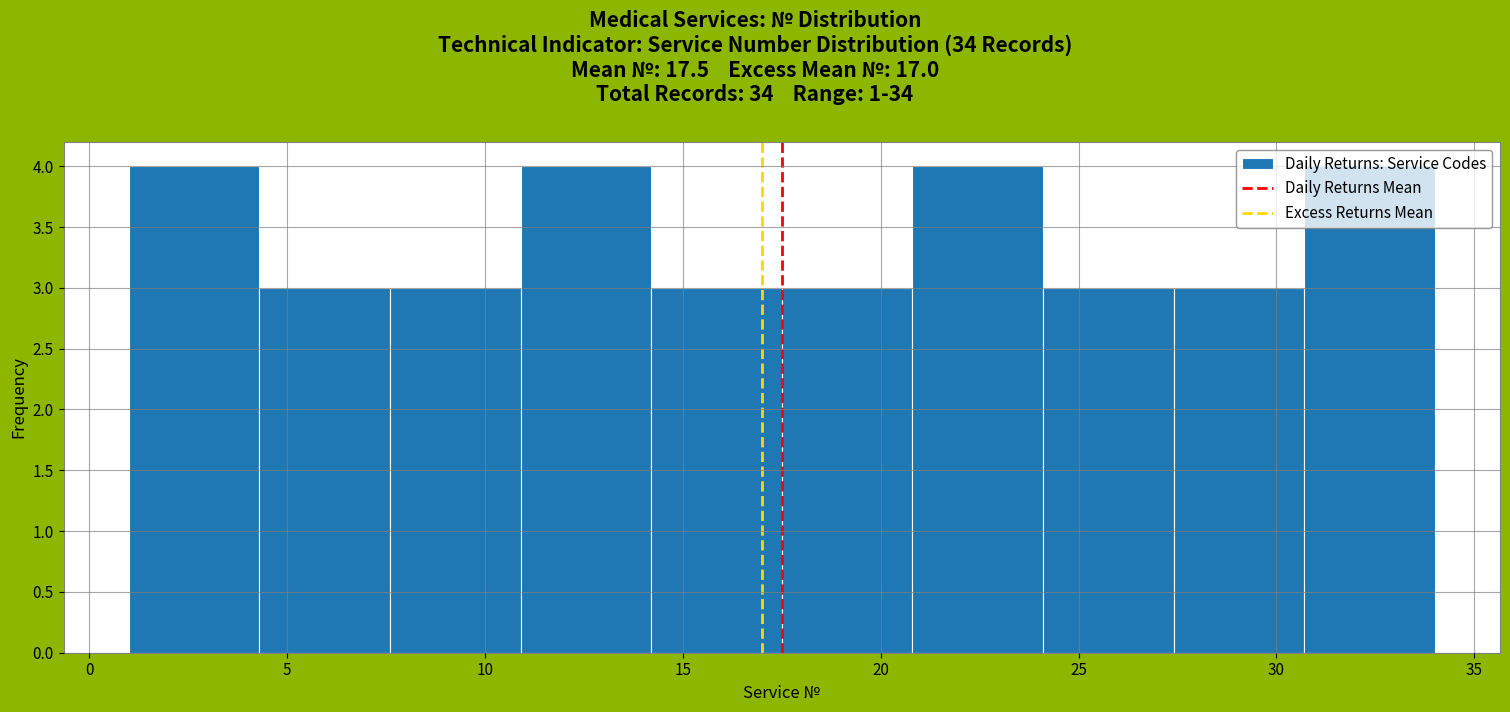

Reading left to right, list every bar in this chart as the range it spans on the x-axis followed by its height. Neither the bar edges nor the heights are printed on the chart, so give them approximately, as read against the axes.

1.0 to 4.3: 4
4.3 to 7.6: 3
7.6 to 10.9: 3
10.9 to 14.2: 4
14.2 to 17.5: 3
17.5 to 20.8: 3
20.8 to 24.1: 4
24.1 to 27.4: 3
27.4 to 30.7: 3
30.7 to 34.0: 4